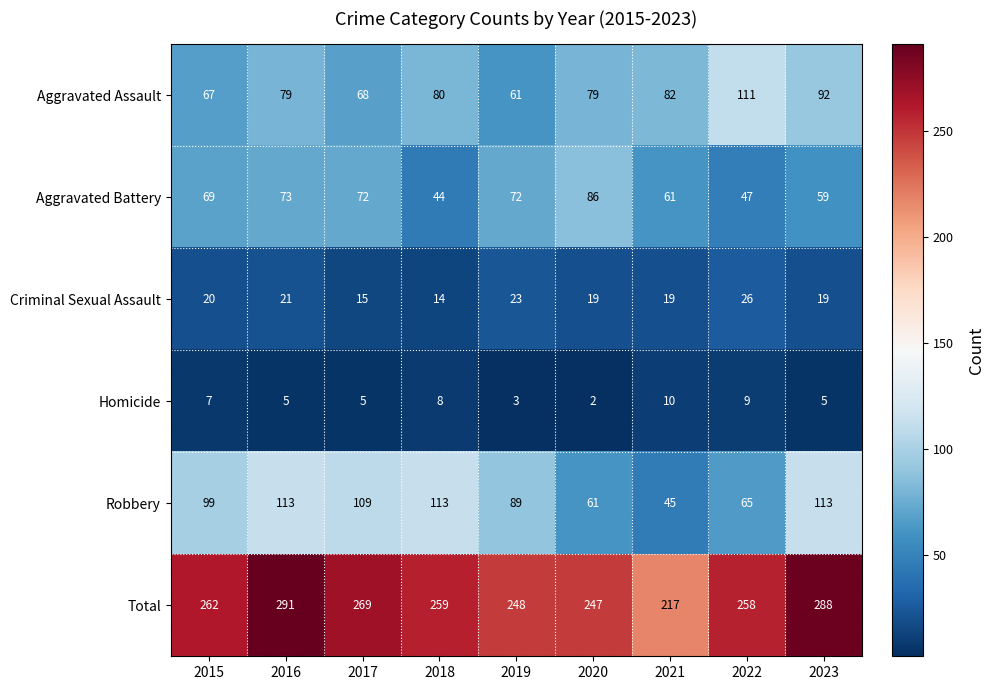

Rank the series at 2020 from highest to lowest value.

Total, Aggravated Battery, Aggravated Assault, Robbery, Criminal Sexual Assault, Homicide